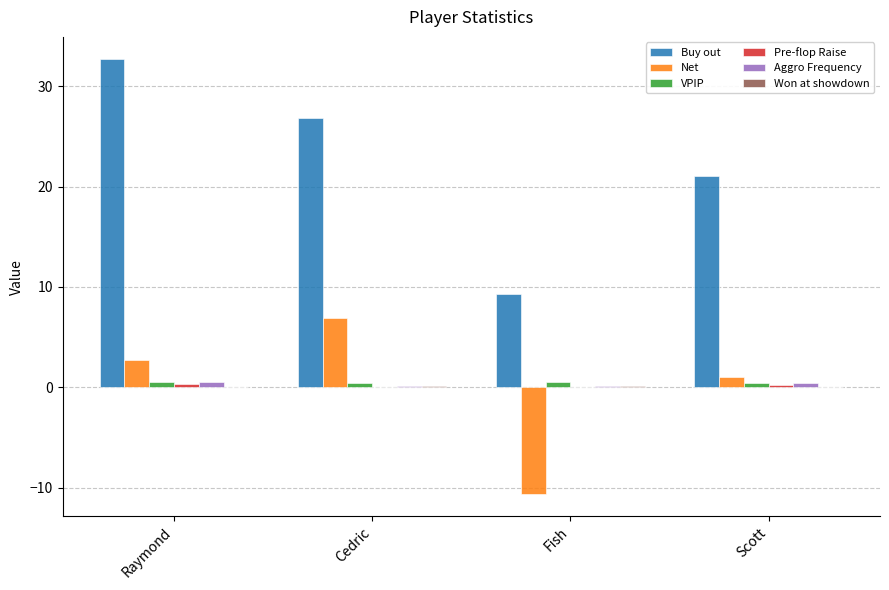

Which category has the highest value across all series?

Raymond